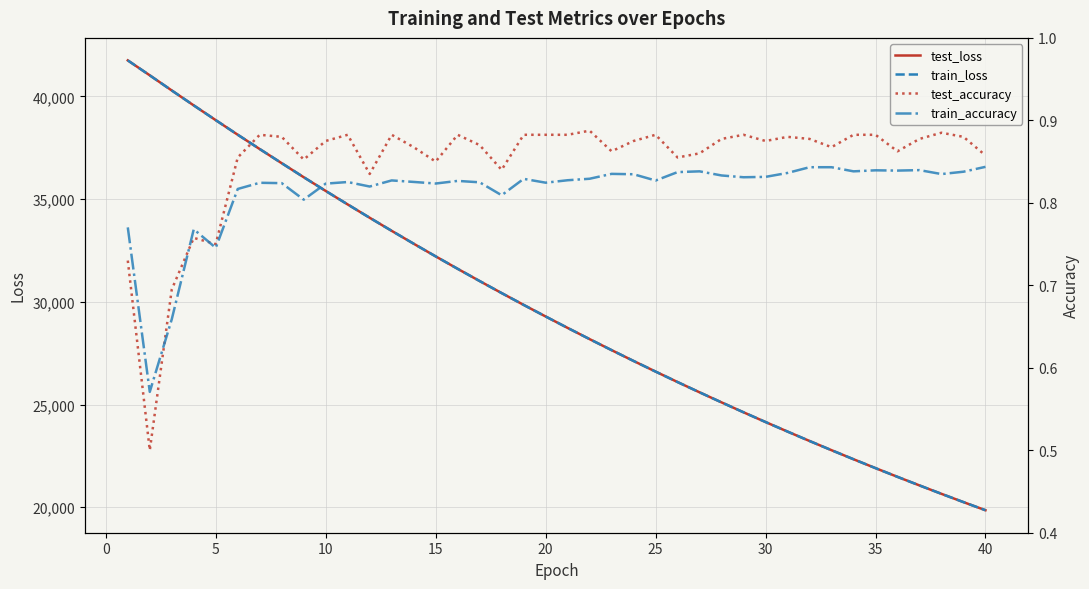

True or false: train_loss and test_accuracy intersect in this chart.

False